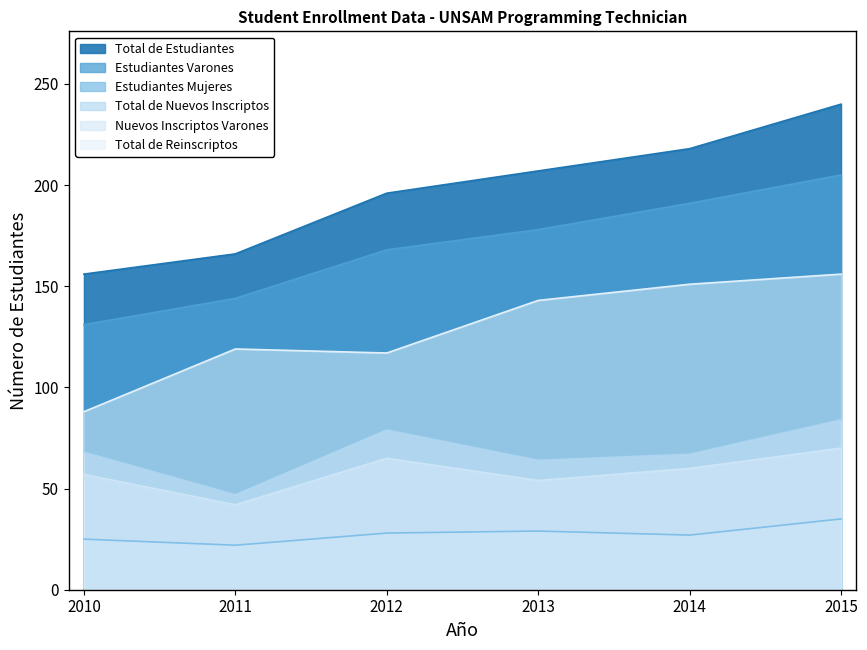

The Estudiantes Mujeres series shows 29 at 2013. True or false?

True